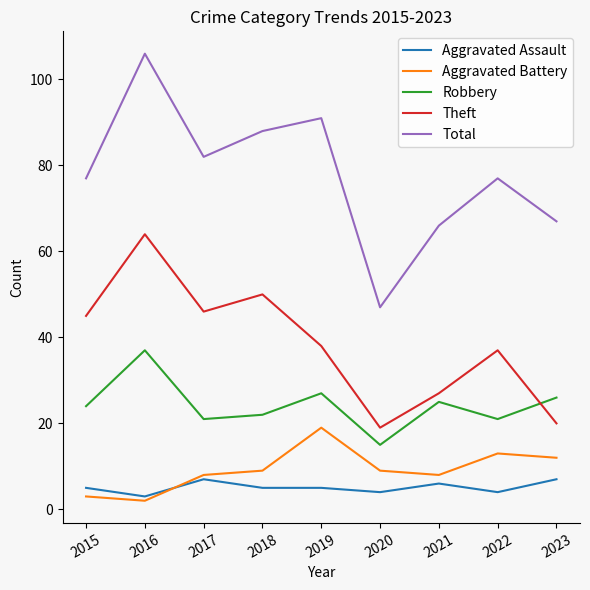

What is the sum of the Total values at 2021 and 2015?

143